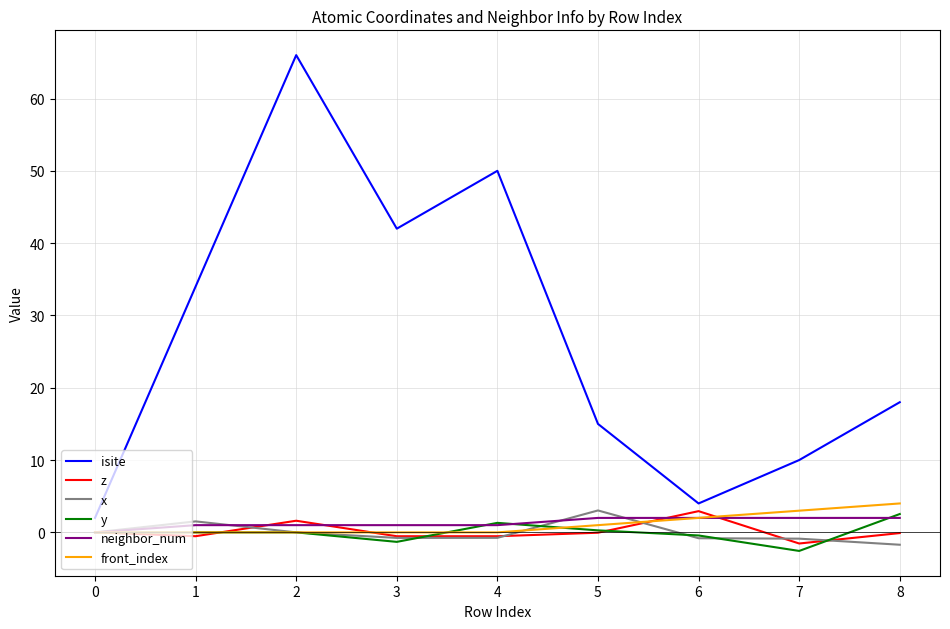

True or false: isite and y cross at least once.

False